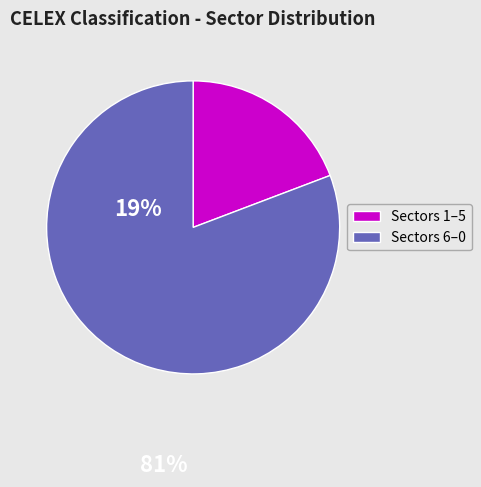

Is there a majority slice in this chart?

Yes